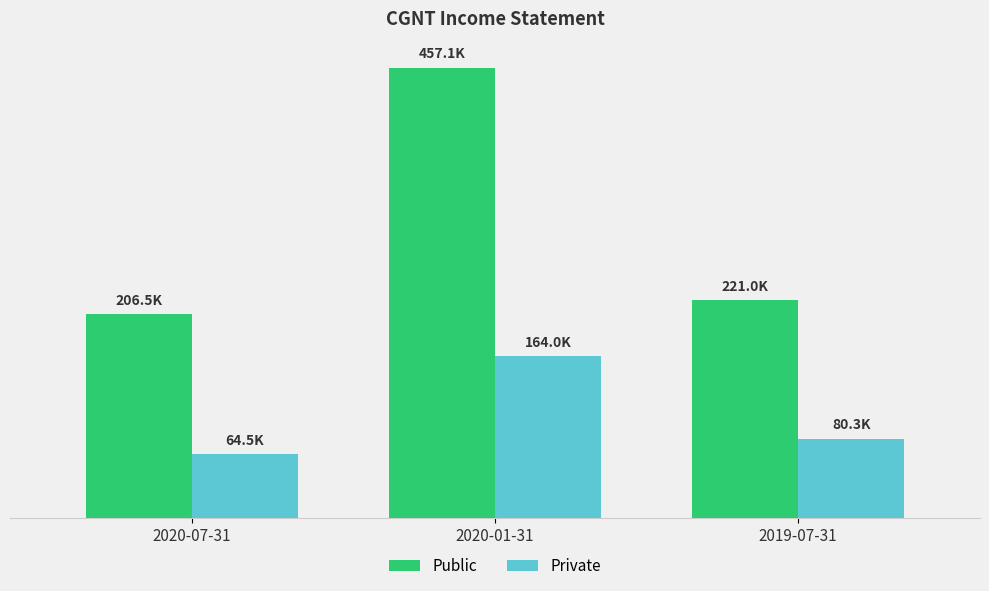

Does the chart contain any negative values?

No